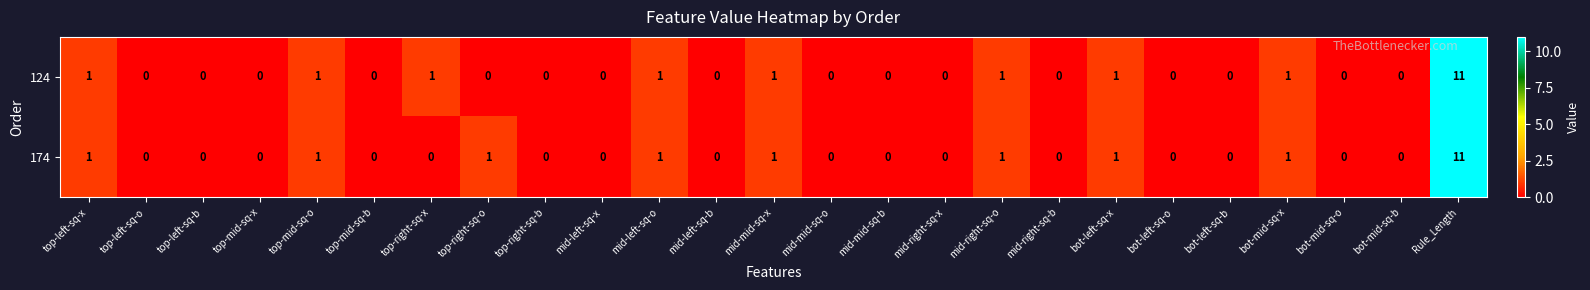

Is the value of 174 at bot-mid-sq-b greater than the value of 124 at bot-left-sq-x?

No